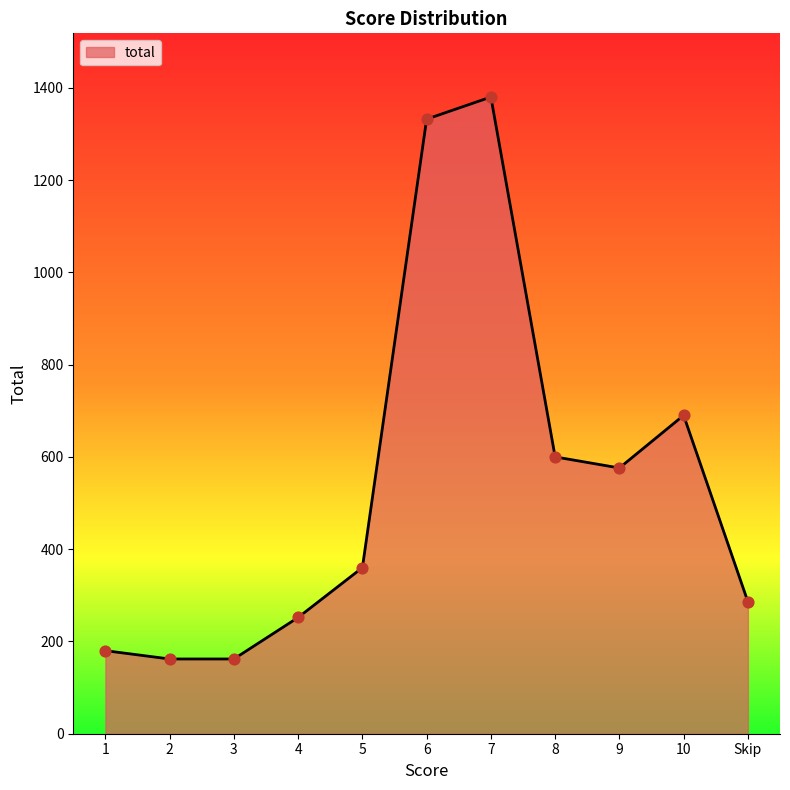

What is the change in value from 6 to 9?

-756.0